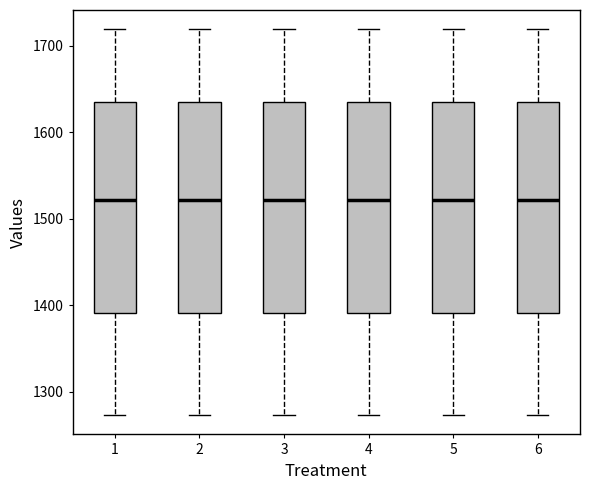

Reading left to right, read every box against the y-axis: the position of its median line, the range the box covers, and the ends of its whiskers. The values are not printed on the chart, so give them approximately, as read against the axis.

1: median 1520, box 1390 to 1630, whiskers 1270 to 1720
2: median 1520, box 1390 to 1630, whiskers 1270 to 1720
3: median 1520, box 1390 to 1630, whiskers 1270 to 1720
4: median 1520, box 1390 to 1630, whiskers 1270 to 1720
5: median 1520, box 1390 to 1630, whiskers 1270 to 1720
6: median 1520, box 1390 to 1630, whiskers 1270 to 1720